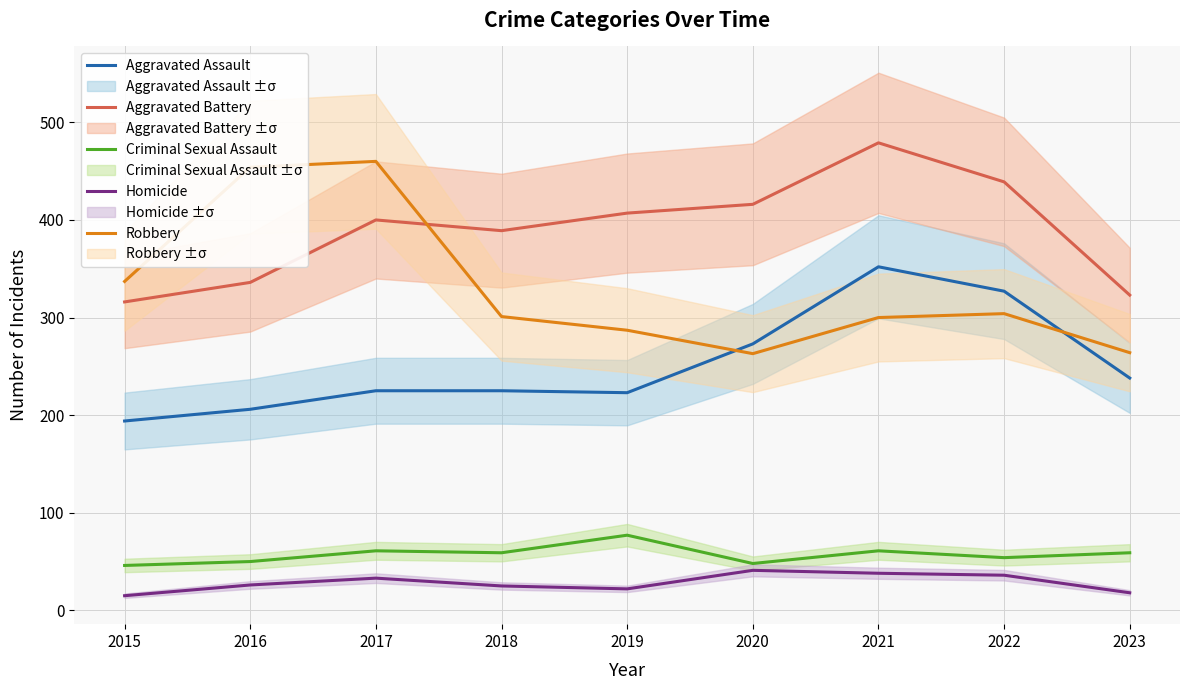

What is the smallest value displayed?

15